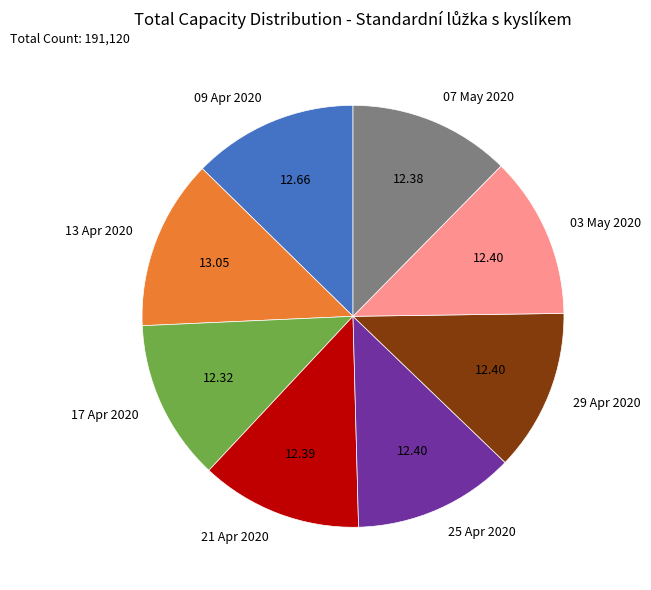

Count the number of slices in the pie.

8